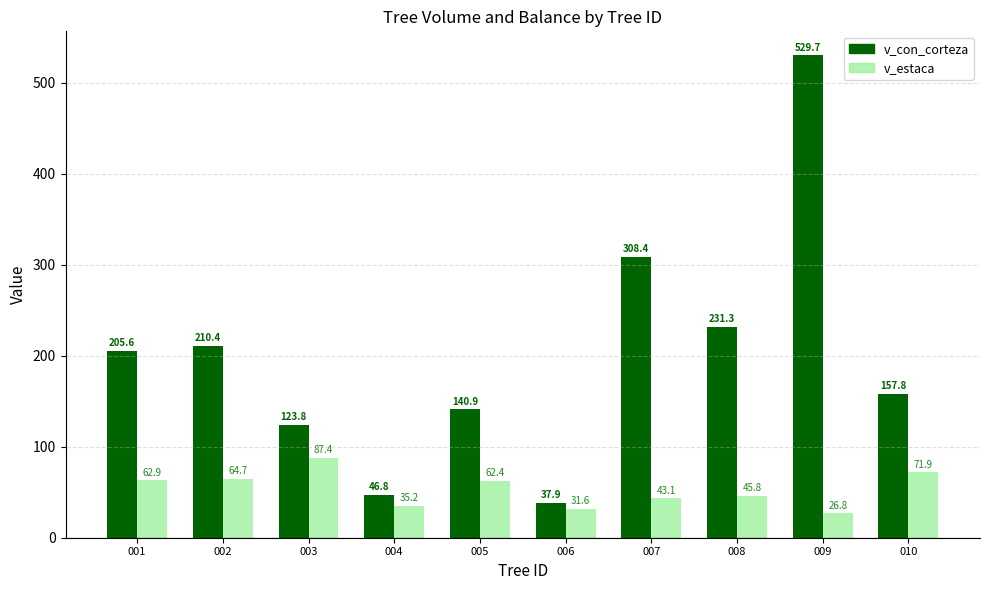

Which series has the widest spread of values?

v_con_corteza